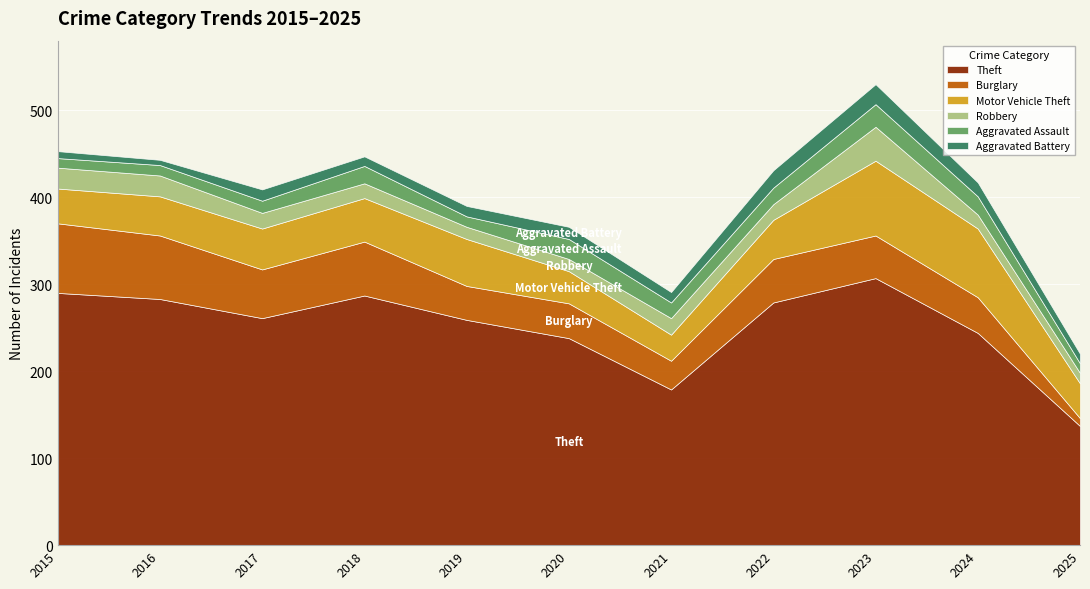

Between which two adjacent categories do Burglary and Aggravated Battery first intersect?

2024 and 2025